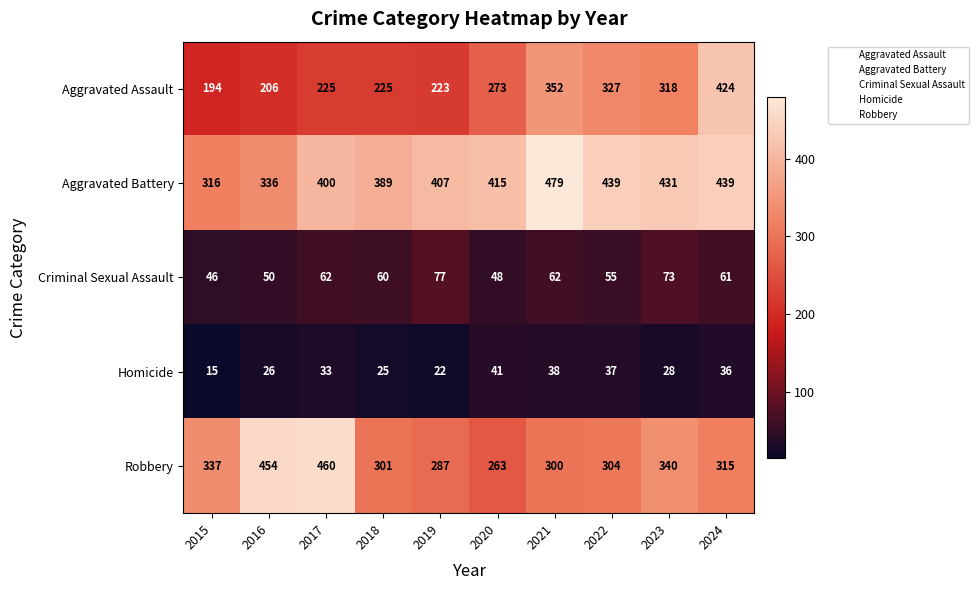

What is the minimum value shown in the chart?

15